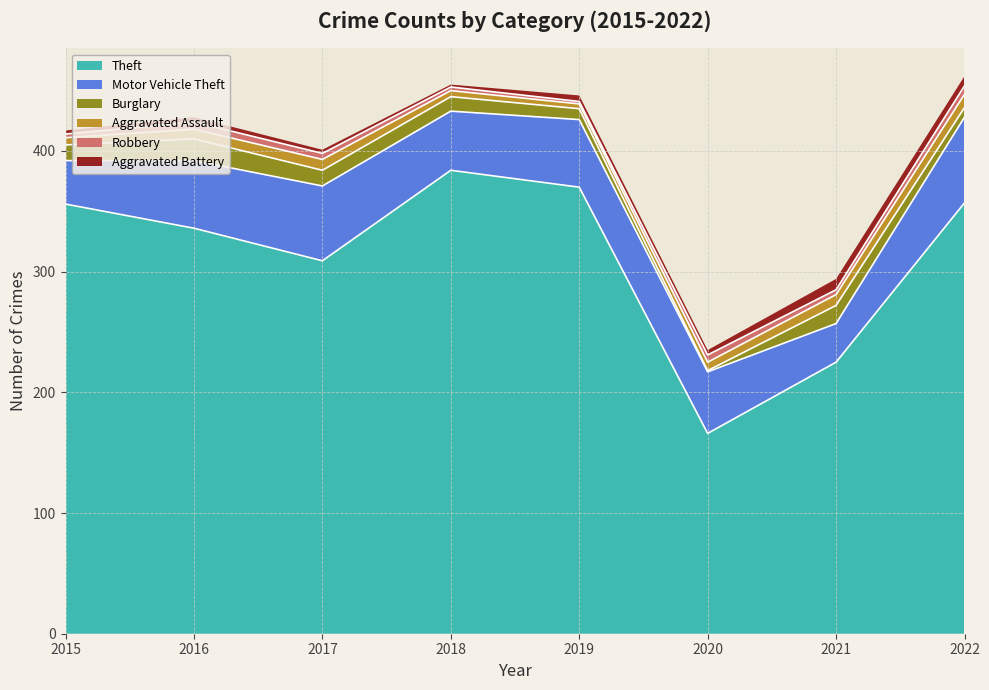

How many lines are shown in the chart?

6